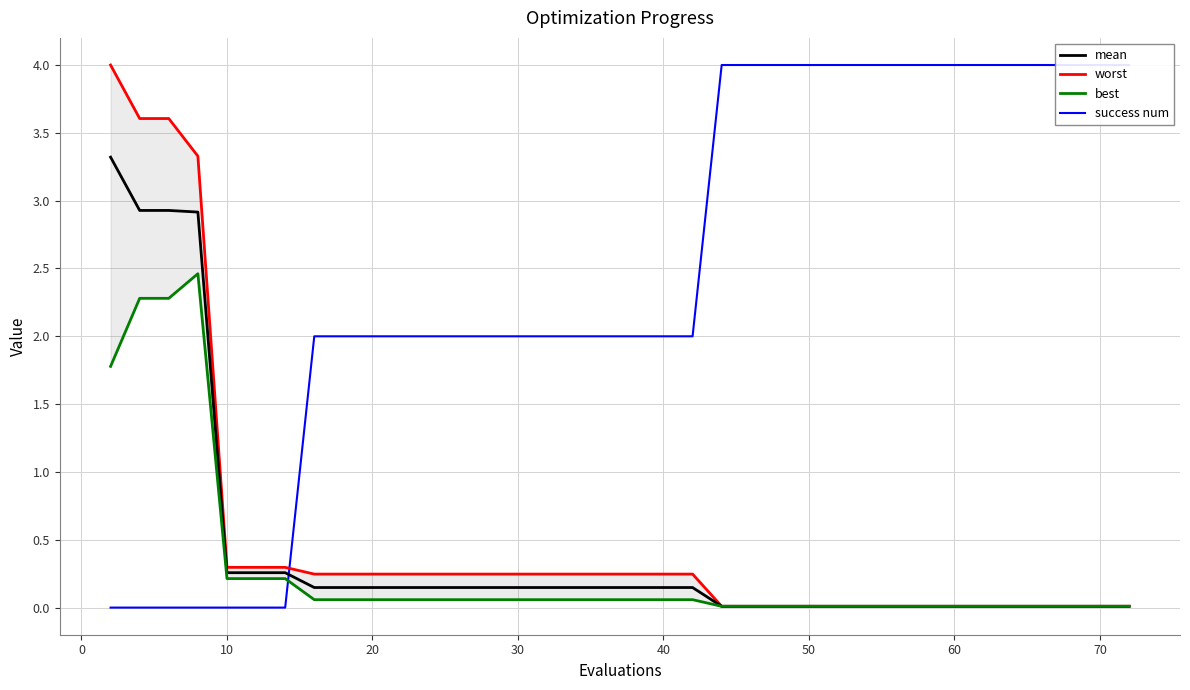

True or false: worst and mean intersect in this chart.

False